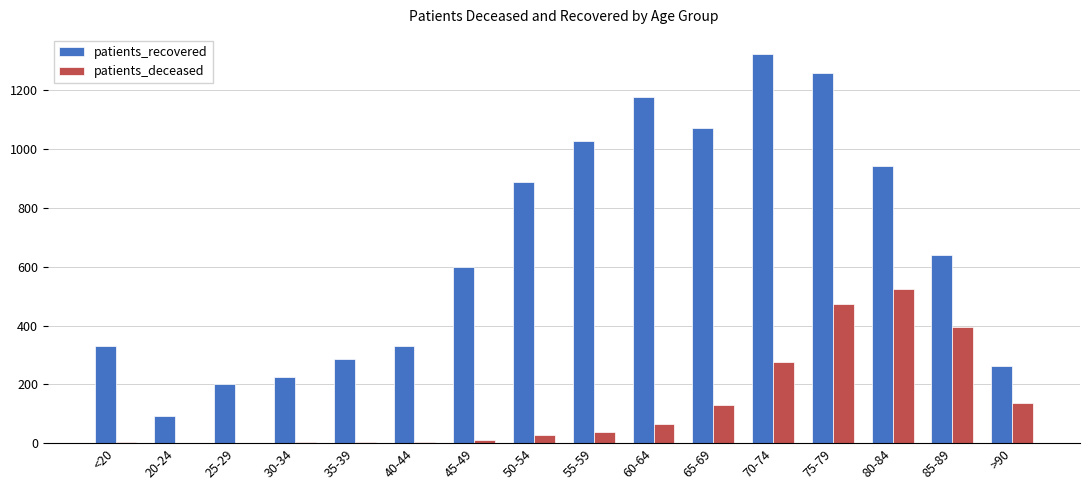

Which series has the widest spread of values?

patients_recovered